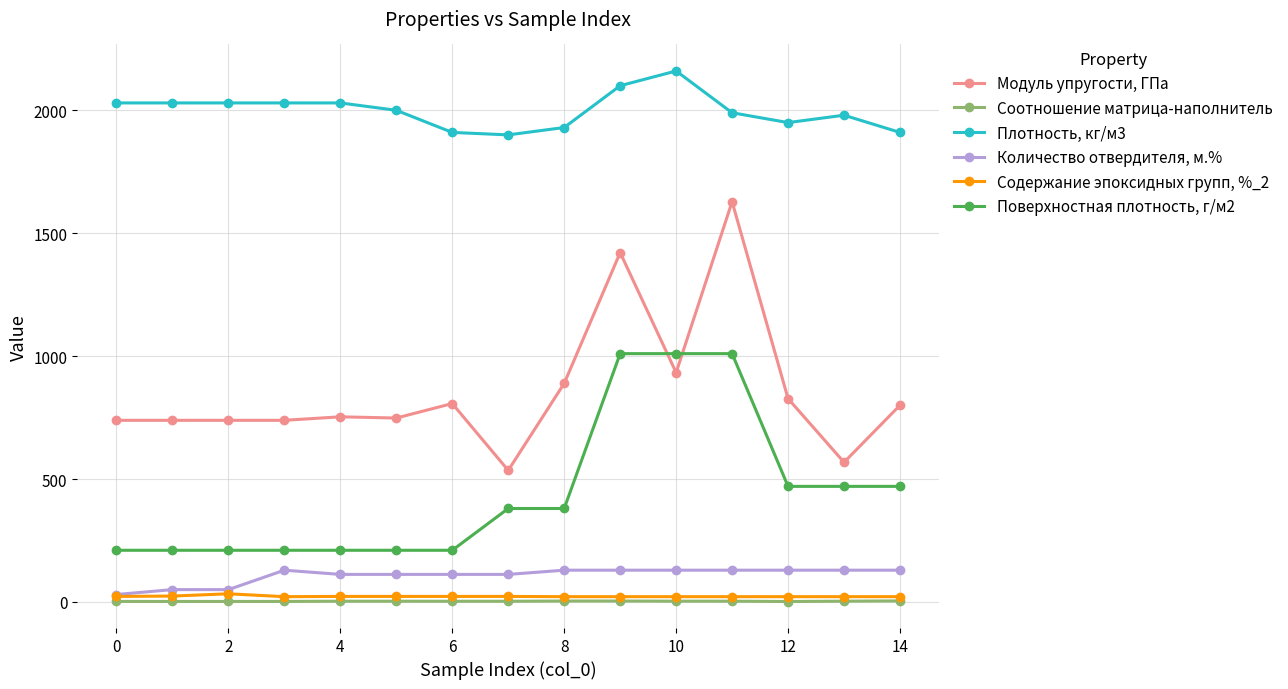

How many distinct data groups are displayed?

6